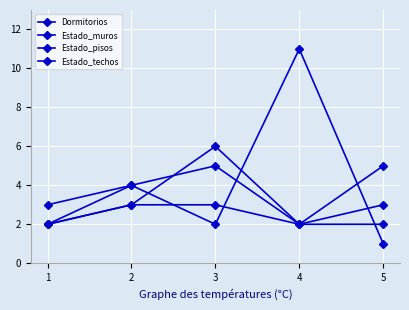

At which label is Estado_muros closest to 4?

2